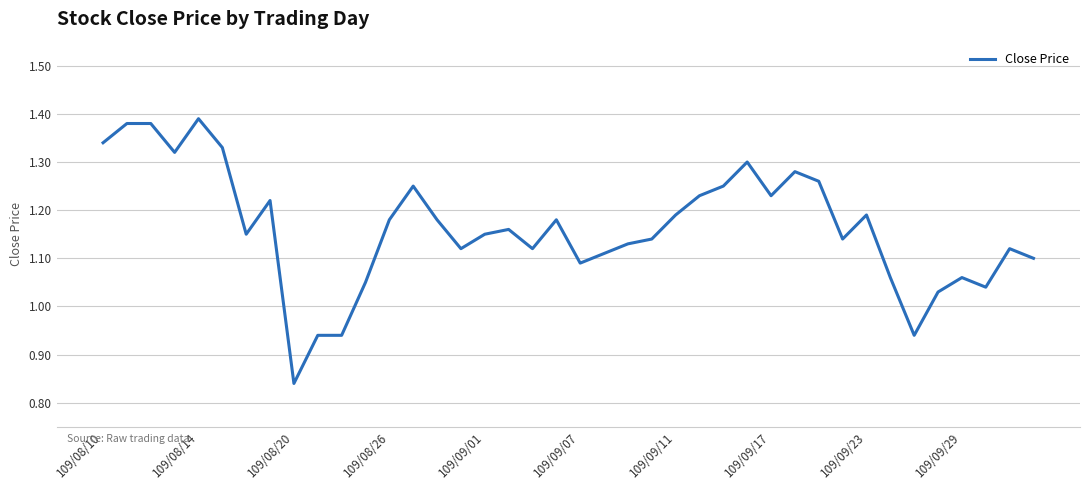

Reading right to left, transcribe all the data shown in this chart.

1.1	1.1	1.0	1.1	1.0	0.9	1.1	1.2	1.1	1.3	1.3	1.2	1.3	1.2	1.2	1.2	1.1	1.1	1.1	1.1	1.2	1.1	1.2	1.1	1.1	1.2	1.2	1.2	1.1	0.9	0.9	0.8	1.2	1.1	1.3	1.4	1.3	1.4	1.4	1.3